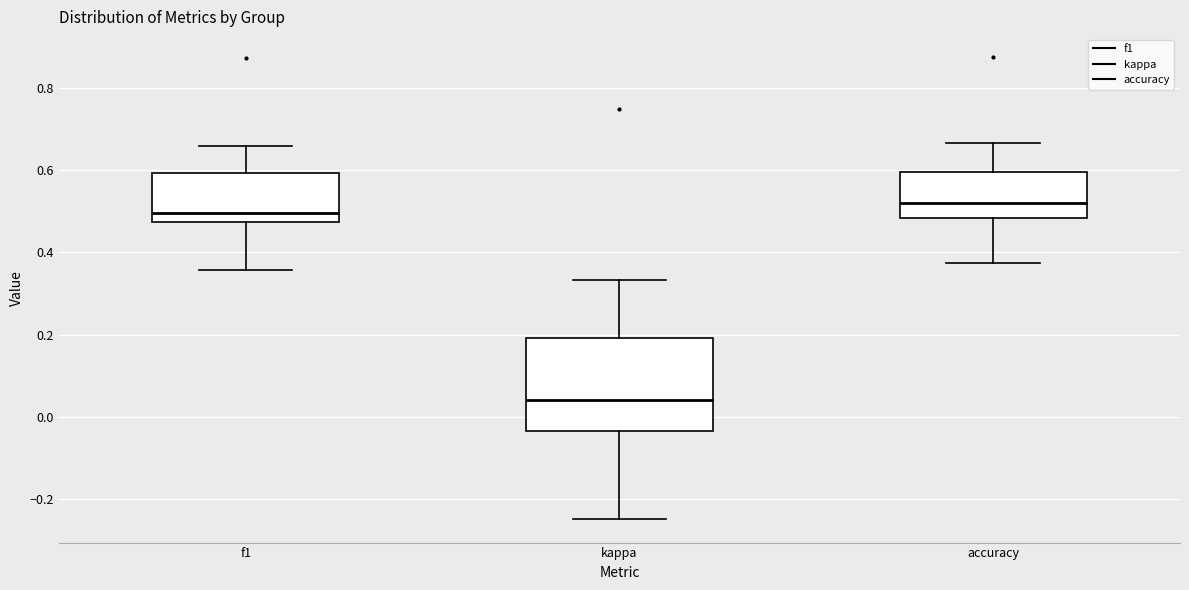

Which box is the tallest, from its lower edge to its upper edge?

kappa